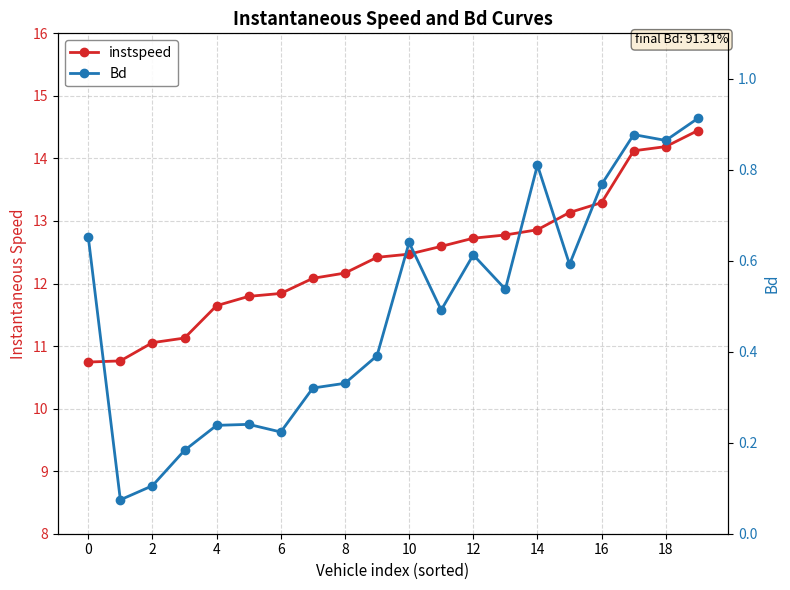

True or false: Bd and instspeed cross at least once.

False